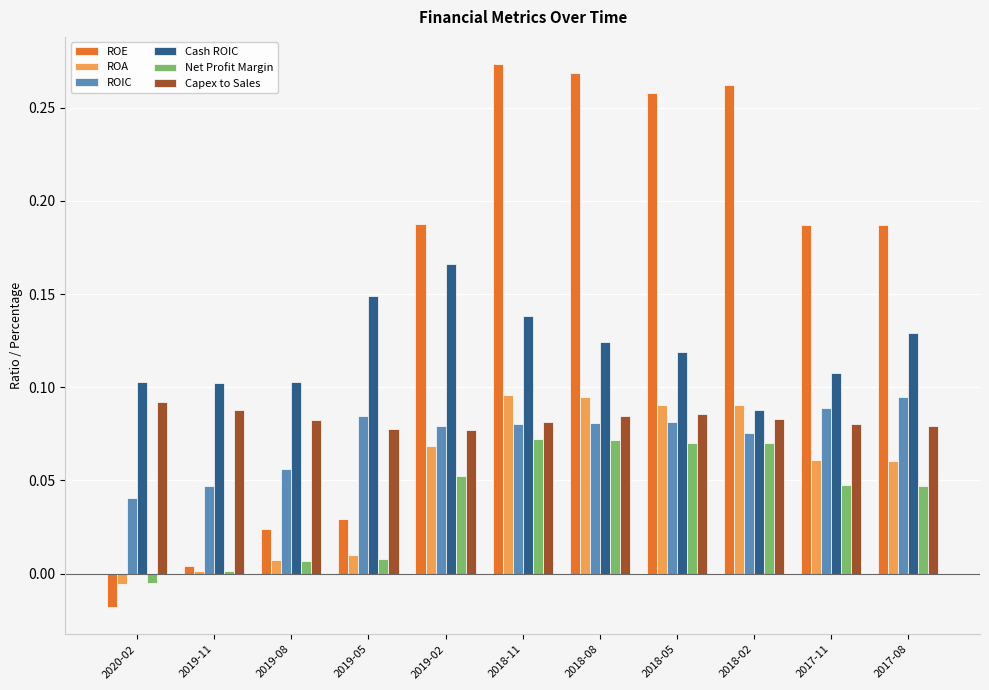

Which series changed the most between 2019-05 and 2018-02?

ROE